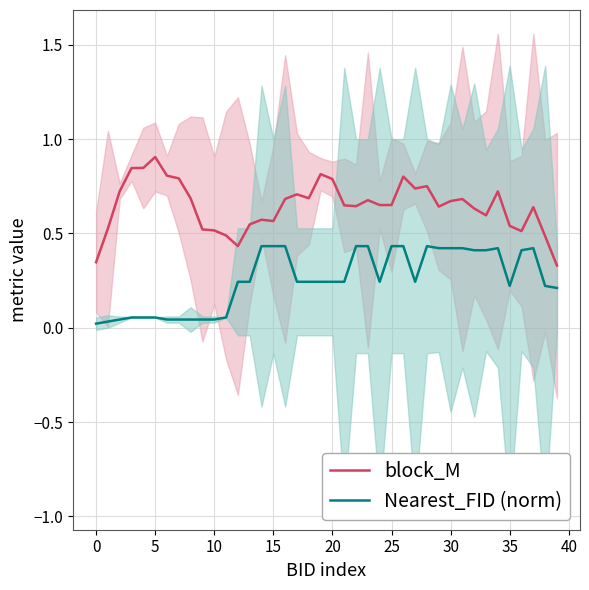

True or false: block_M and Nearest_FID (norm) cross at least once.

False